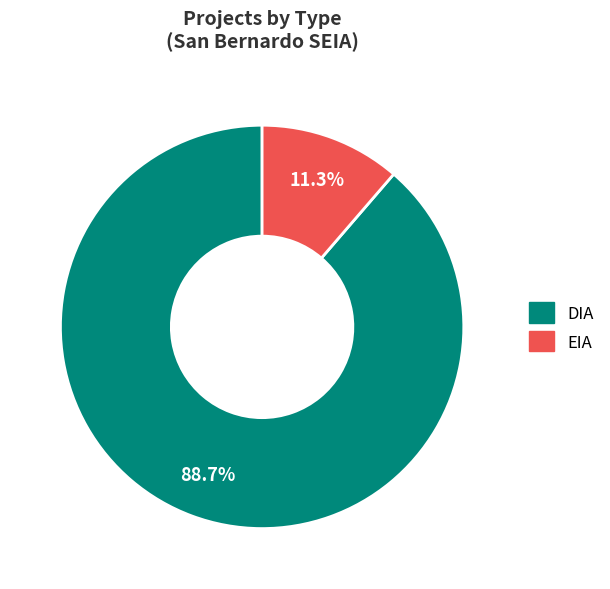

Does DIA account for over 50% of the chart?

Yes